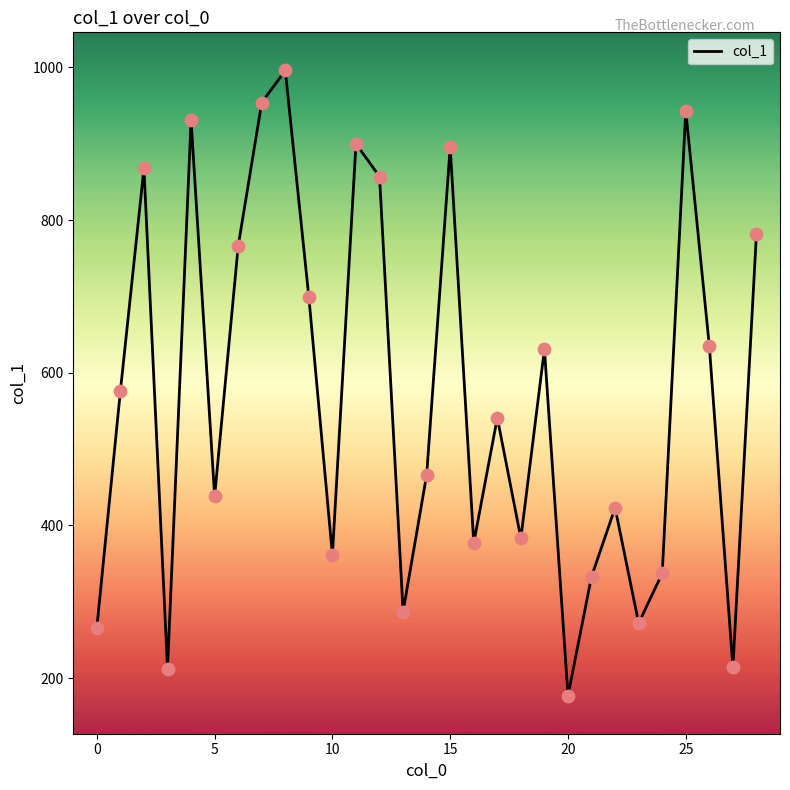

What is the maximum value shown in the chart?

996